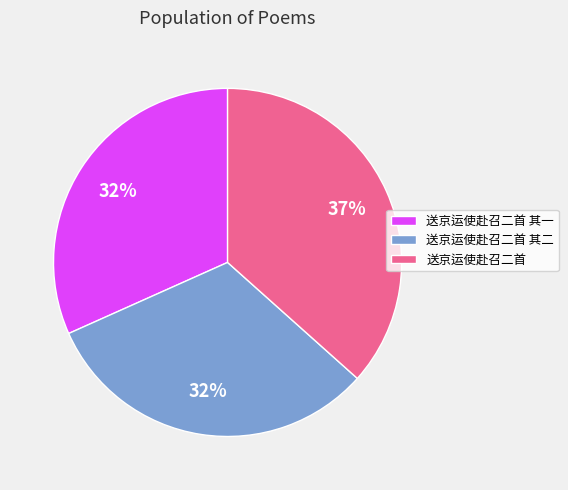

How many slices are in this pie chart?

3